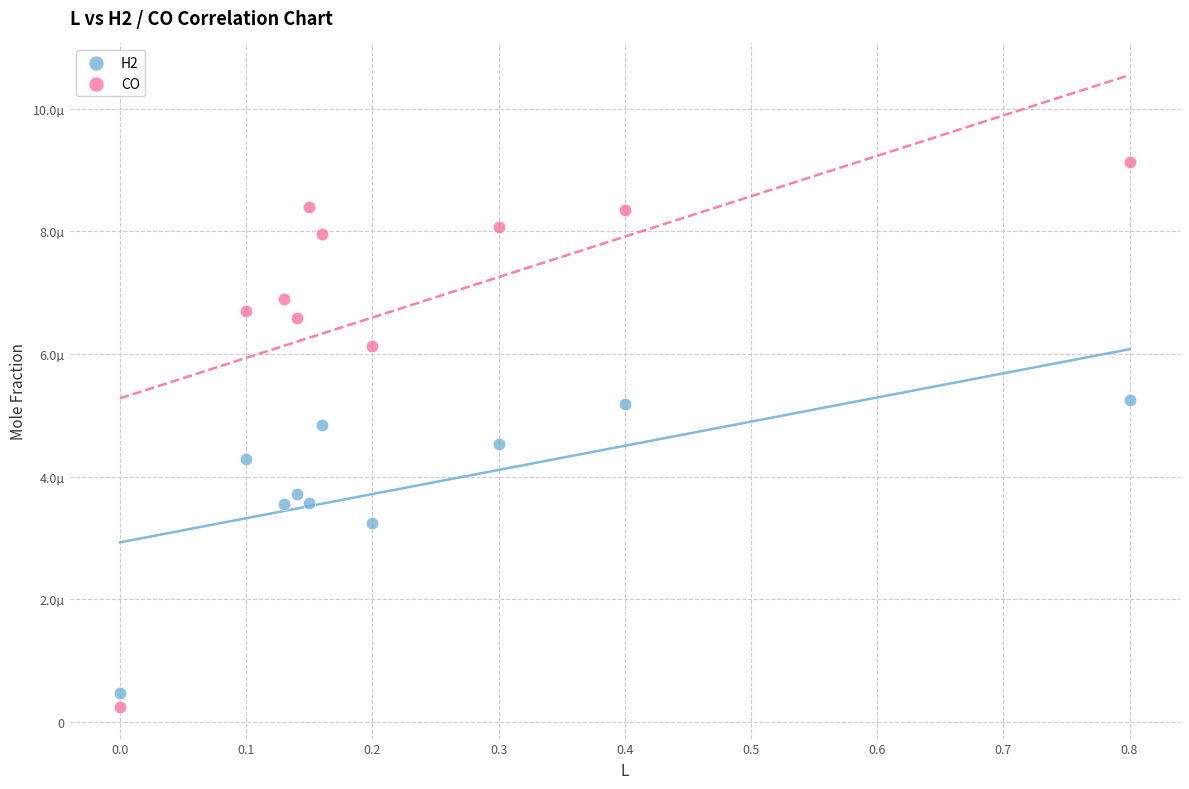

What are all the series names shown in the legend?

H2, CO